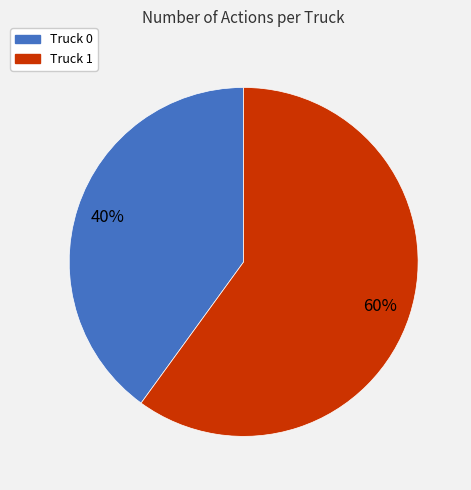

How many segments does this pie chart have?

2